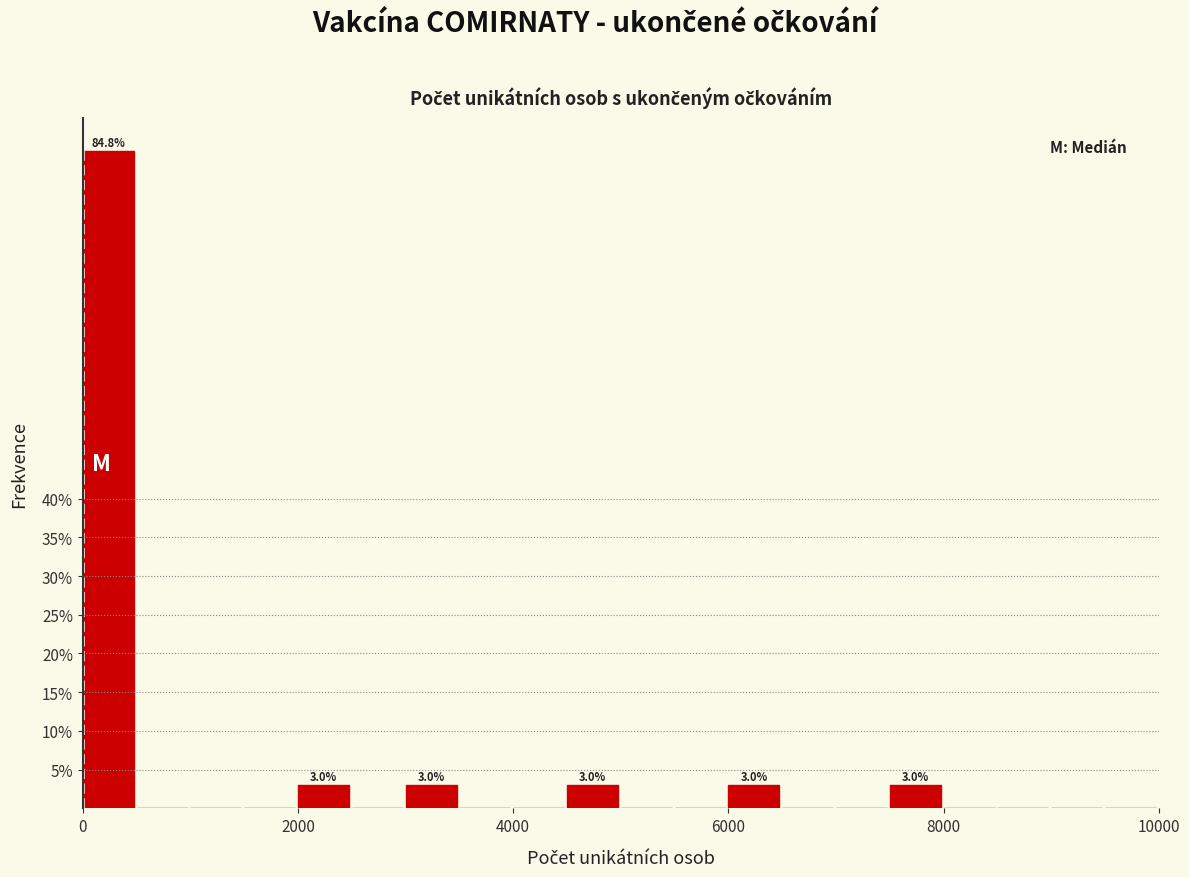

Around what value on the x-axis is the tallest bar? Give the approximate position of its centre, as read against the axis.

200